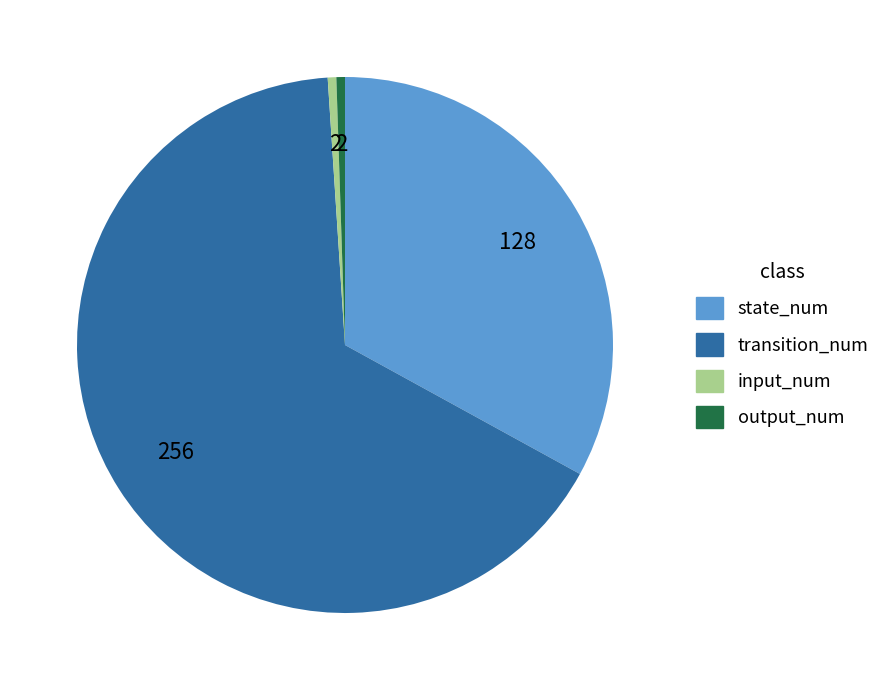

Is there a majority slice in this chart?

Yes